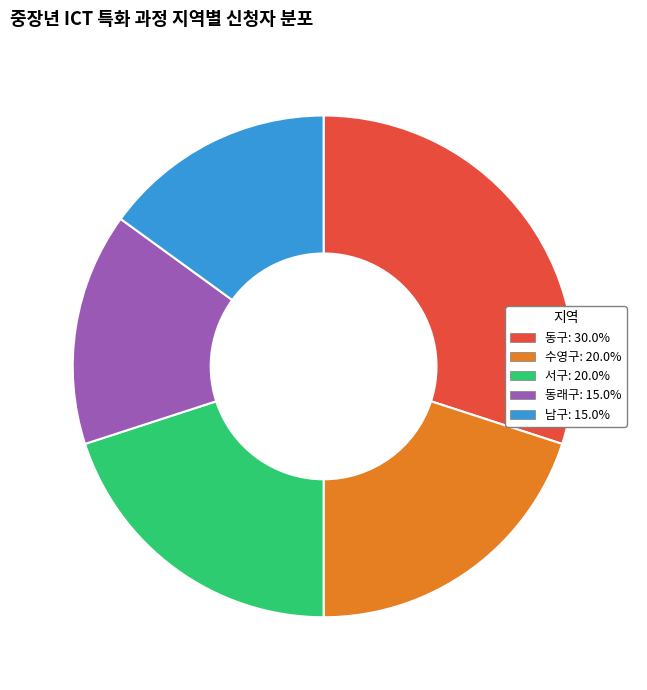

Does 수영구 represent more than half of the total?

No